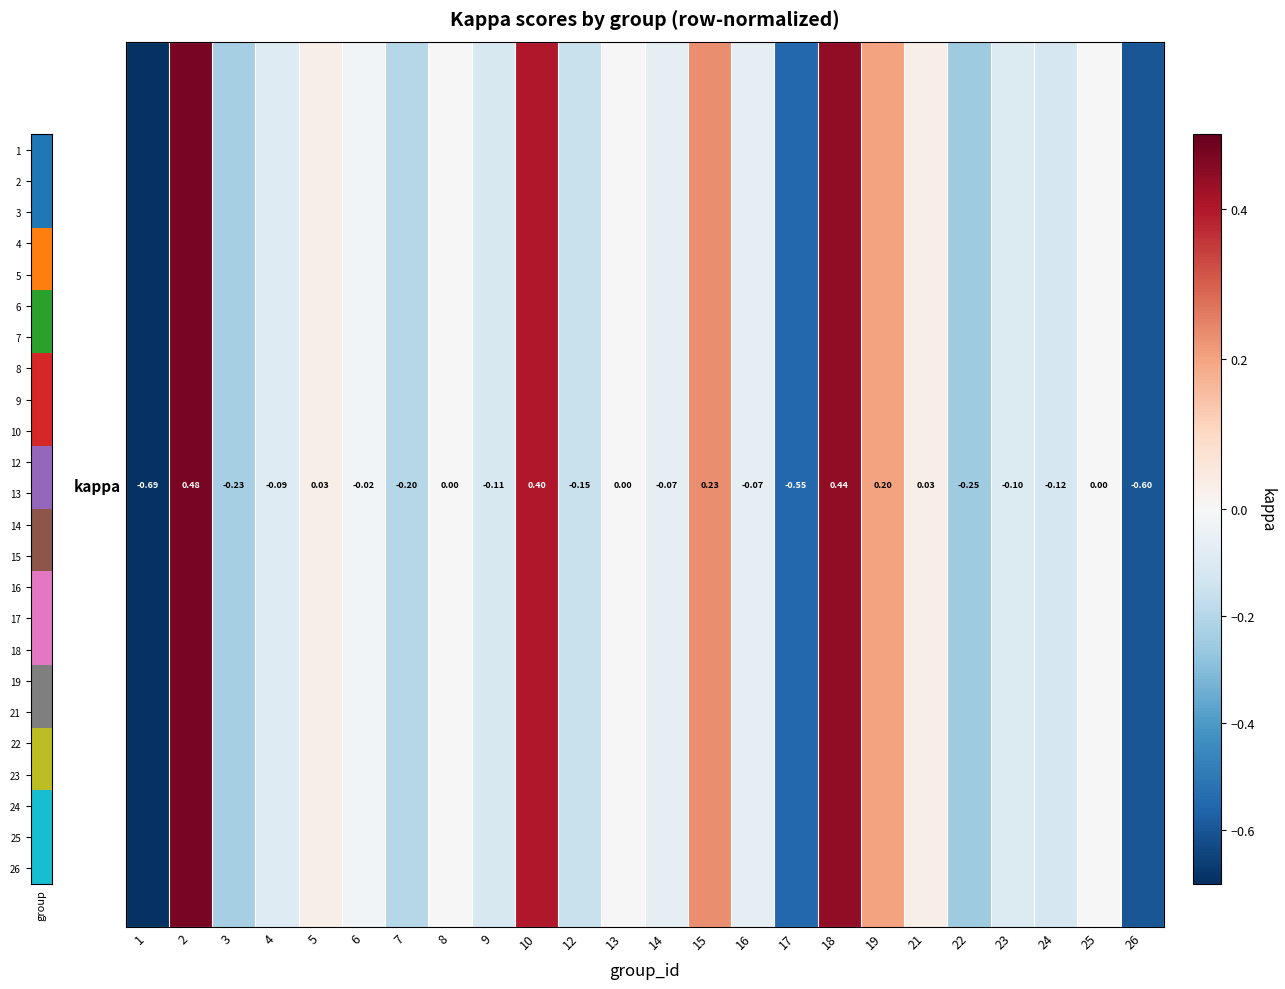

Rank the categories by value from lowest to highest.

1, 26, 17, 22, 3, 7, 12, 24, 9, 23, 4, 14, 16, 6, 8, 13, 25, 21, 5, 19, 15, 10, 18, 2